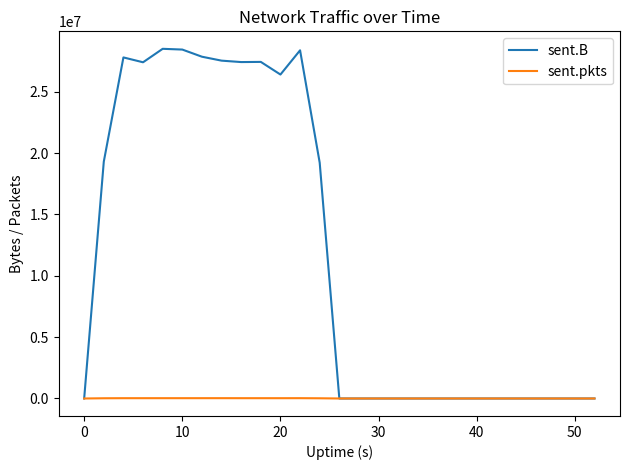

List the series in order of their peak value, lowest first.

sent.pkts, sent.B